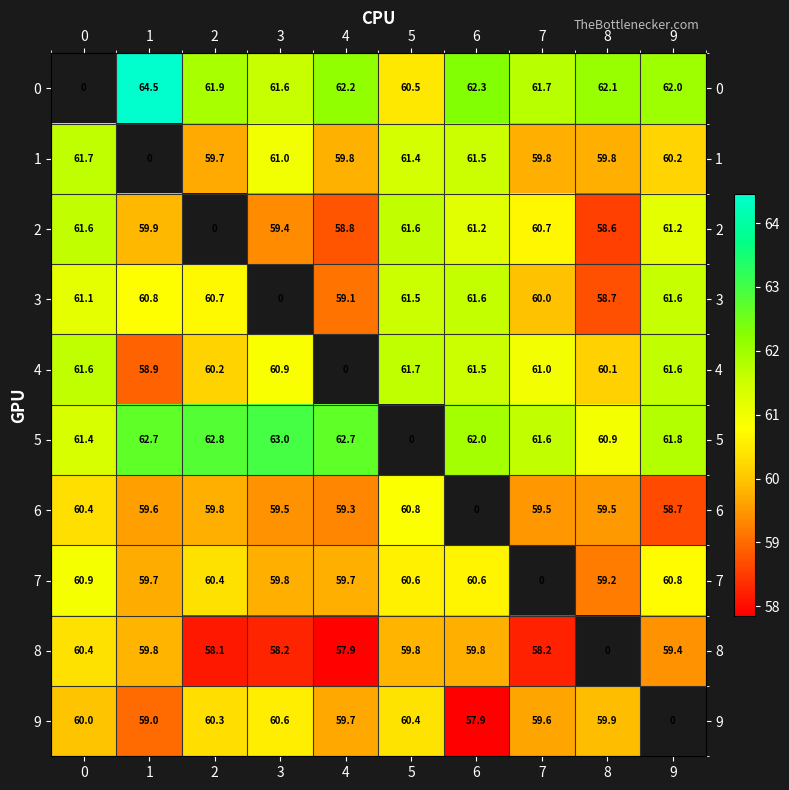

Is the value of row_9 at 6 greater than the value of row_4 at 9?

No